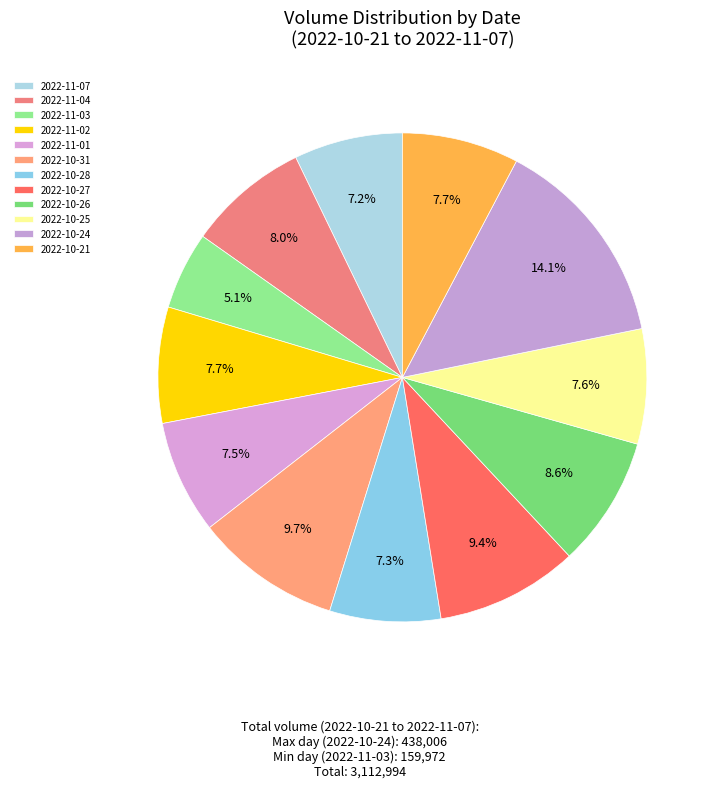

Is 2022-11-04 the majority of the pie?

No